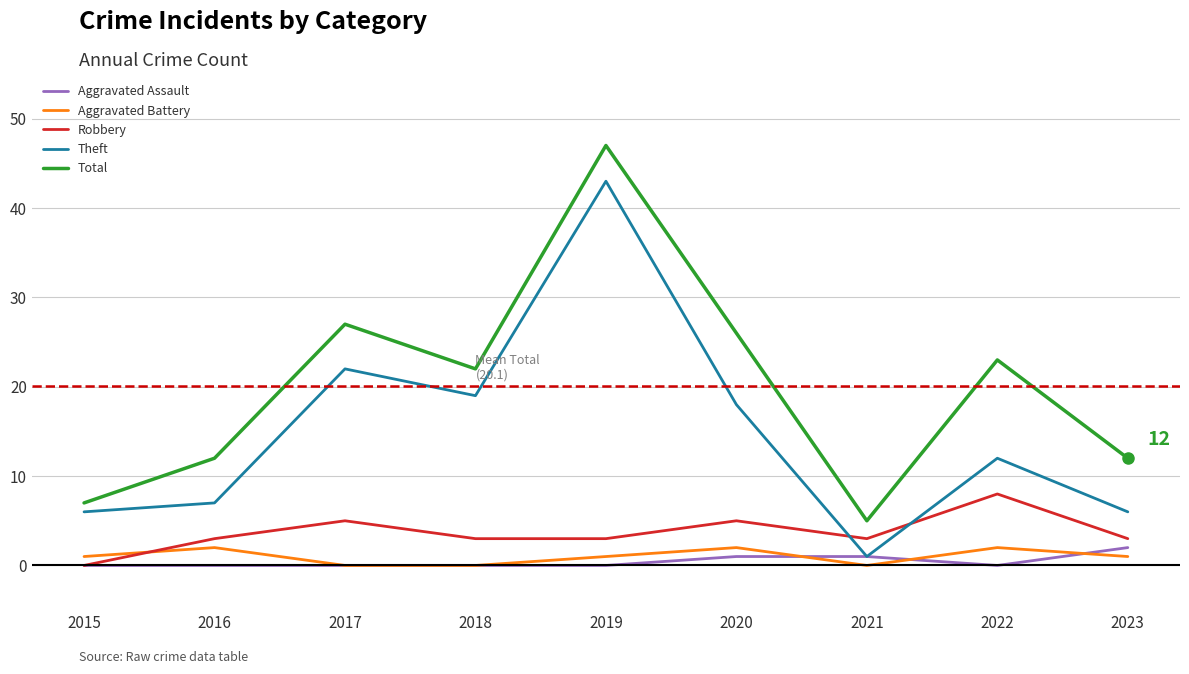

True or false: Theft has a value of 6 at 2023.

True